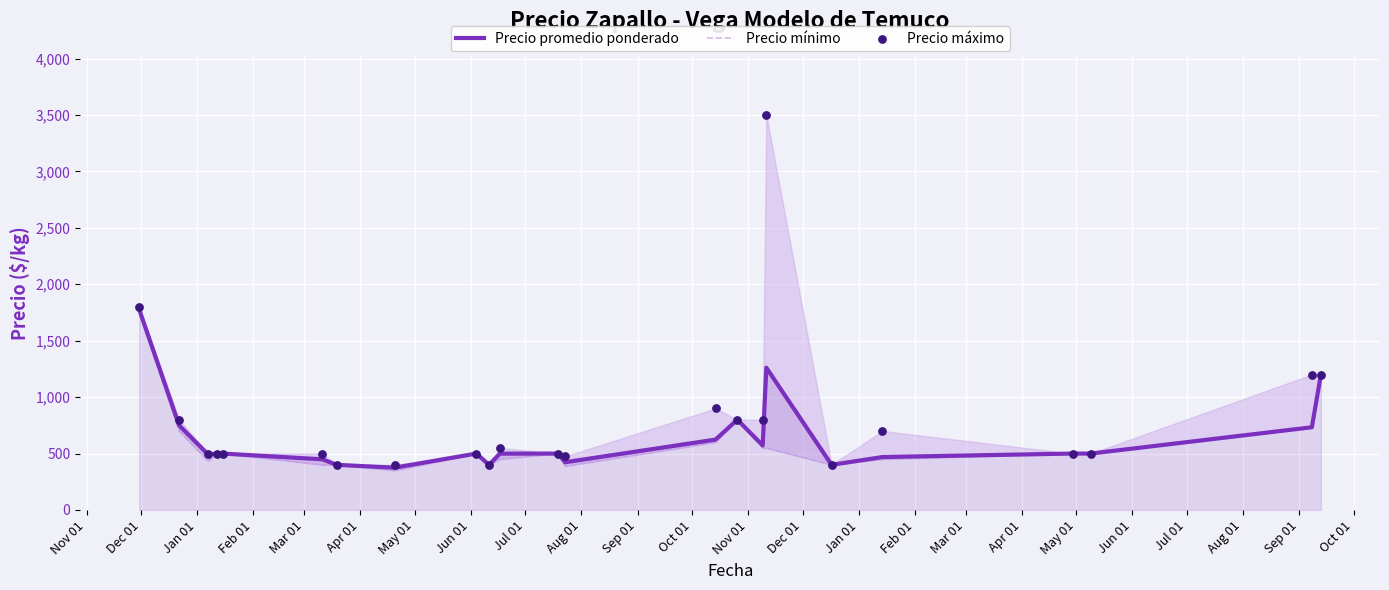

What is the total value across all series at Apr 01?

1349